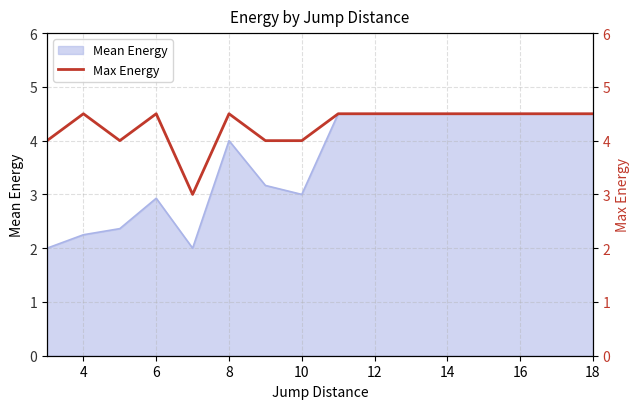

What is the lowest value of the Mean Energy series?

2.0